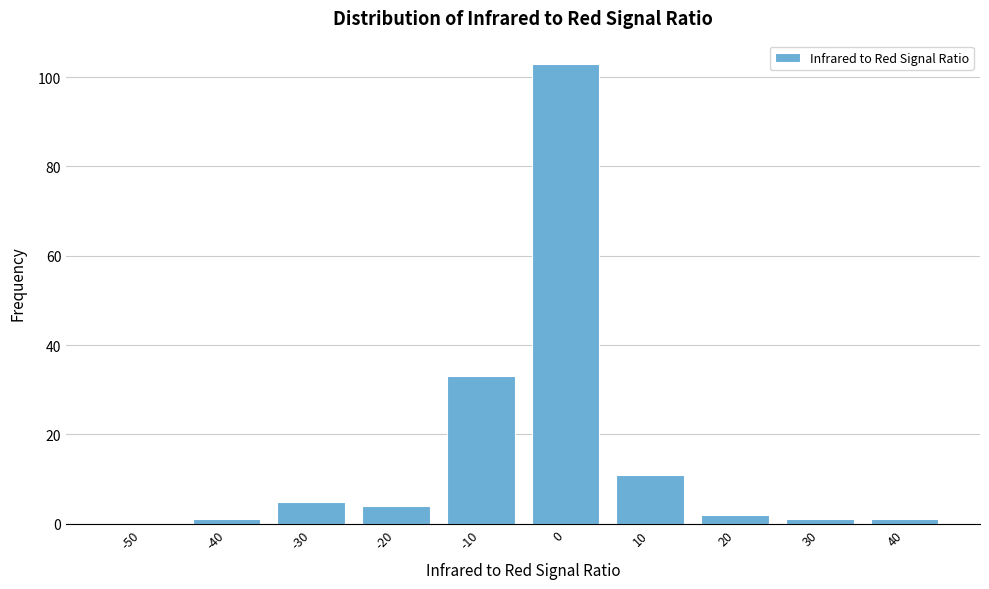

Reading right to left, list all the values displayed in this chart.

40=1	30=1	20=2	10=11	0=103	-10=33	-20=4	-30=5	-40=1	-50=0